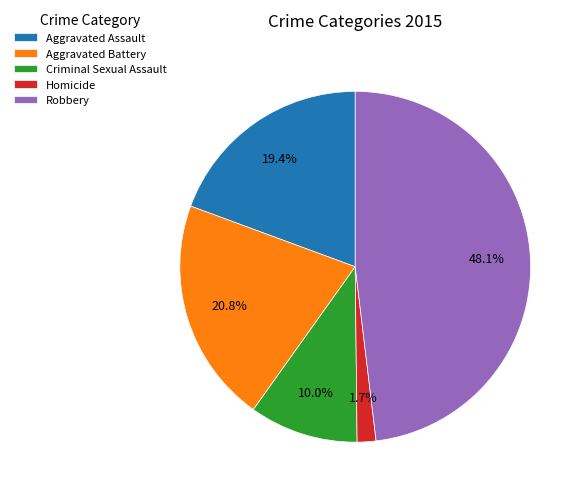

How many slices are in this pie chart?

5